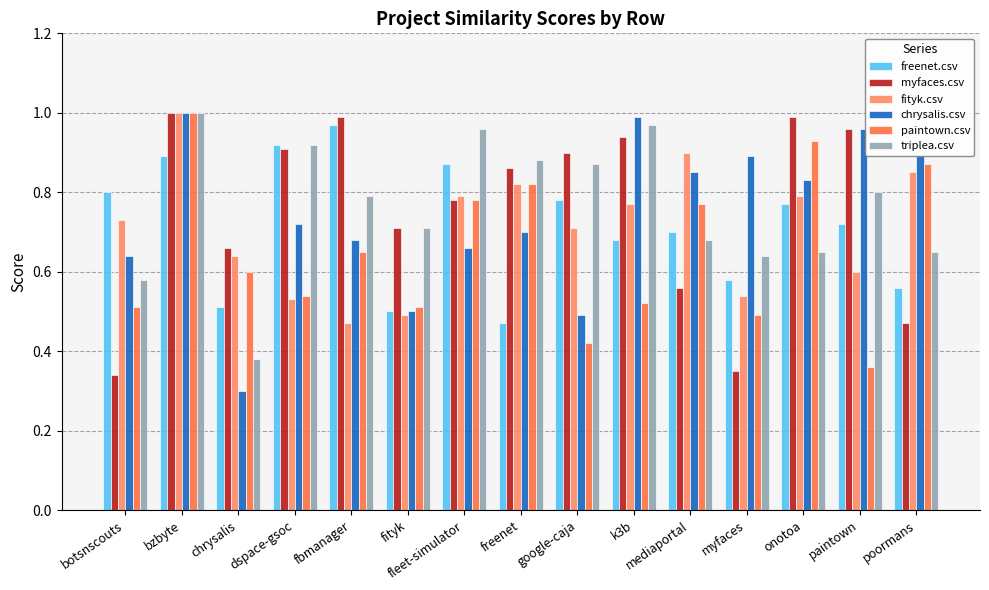

Between chrysalis and google-caja, which series saw the biggest shift?

triplea.csv